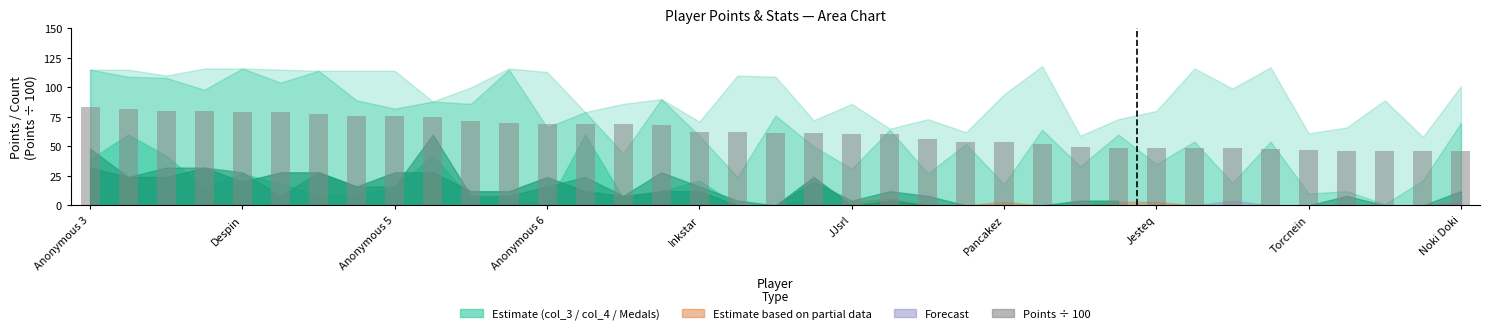

What is the difference between the second highest and second lowest values?

35.4